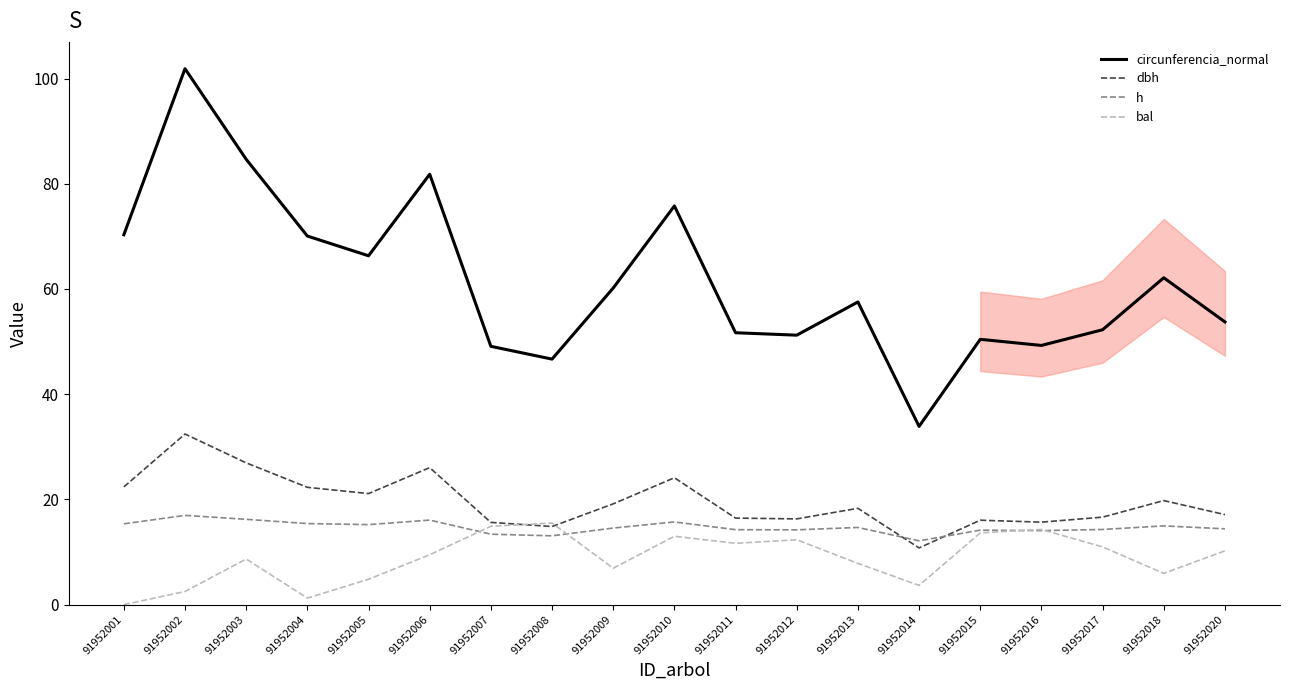

True or false: h and bal intersect in this chart.

True